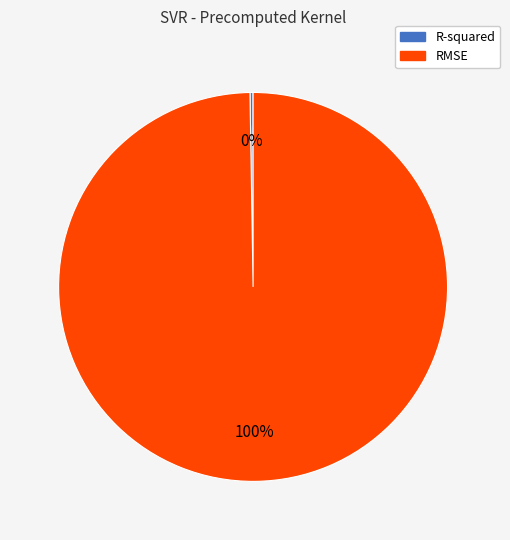

Is it true that RMSE is 85% of the pie?

False